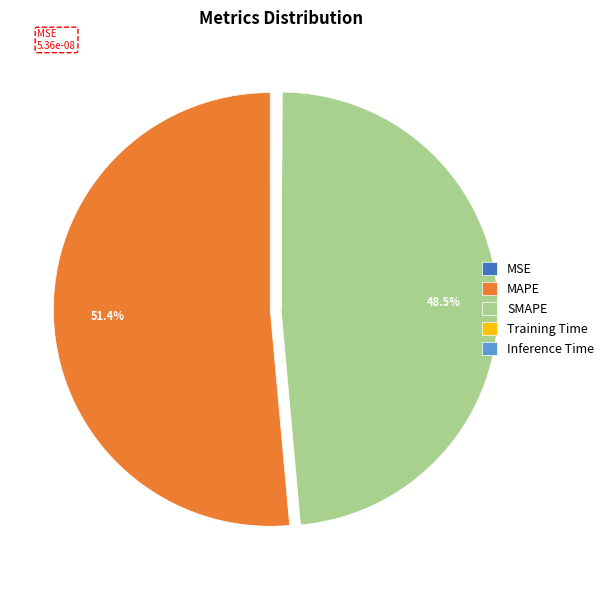

How much of the chart is everything except SMAPE?

51.5%